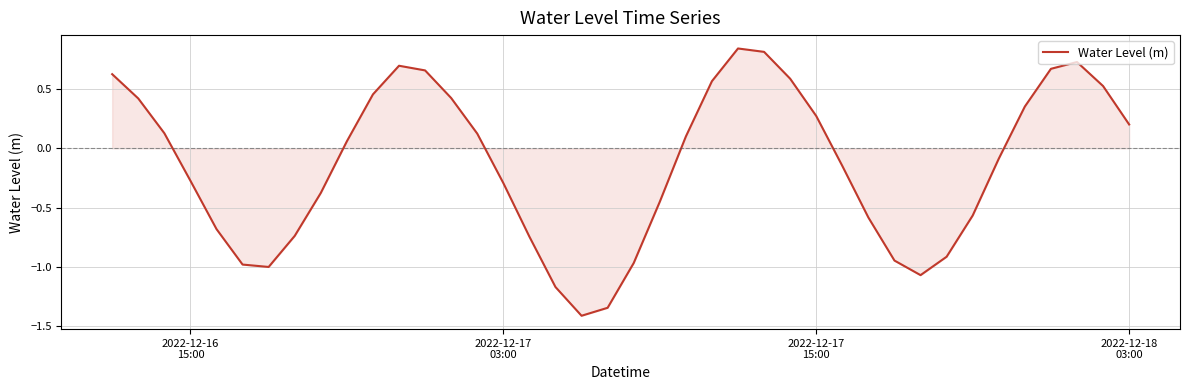

What is the minimum value shown in the chart?

-1.4